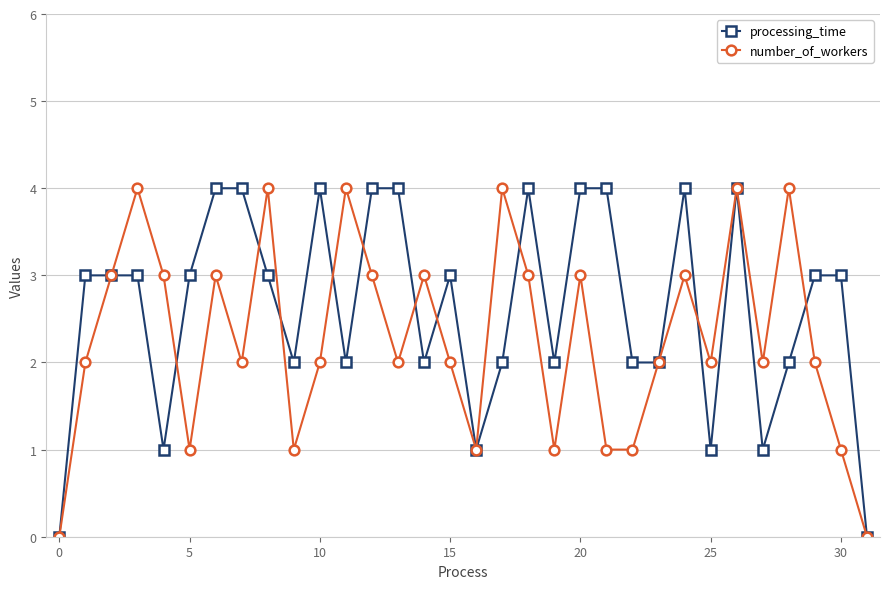

Rank the series by their average value, from lowest to highest.

number_of_workers, processing_time